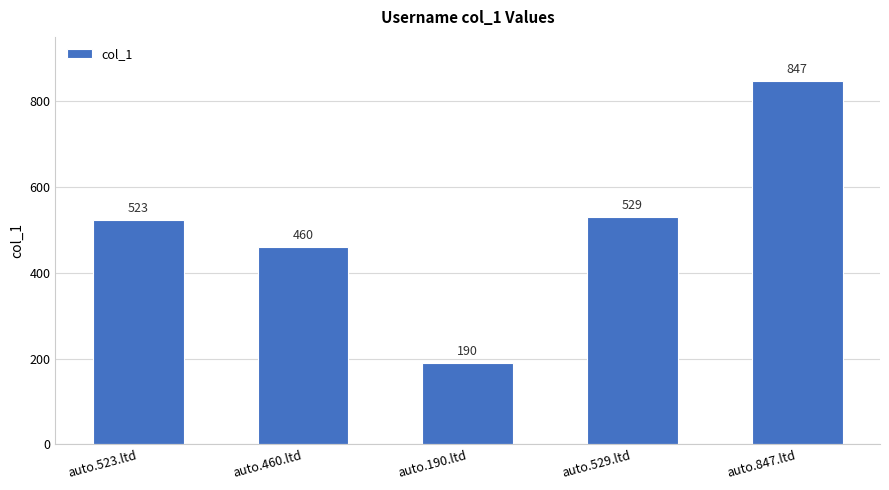

The chart shows a value of 190 at auto.190.ltd. True or false?

True